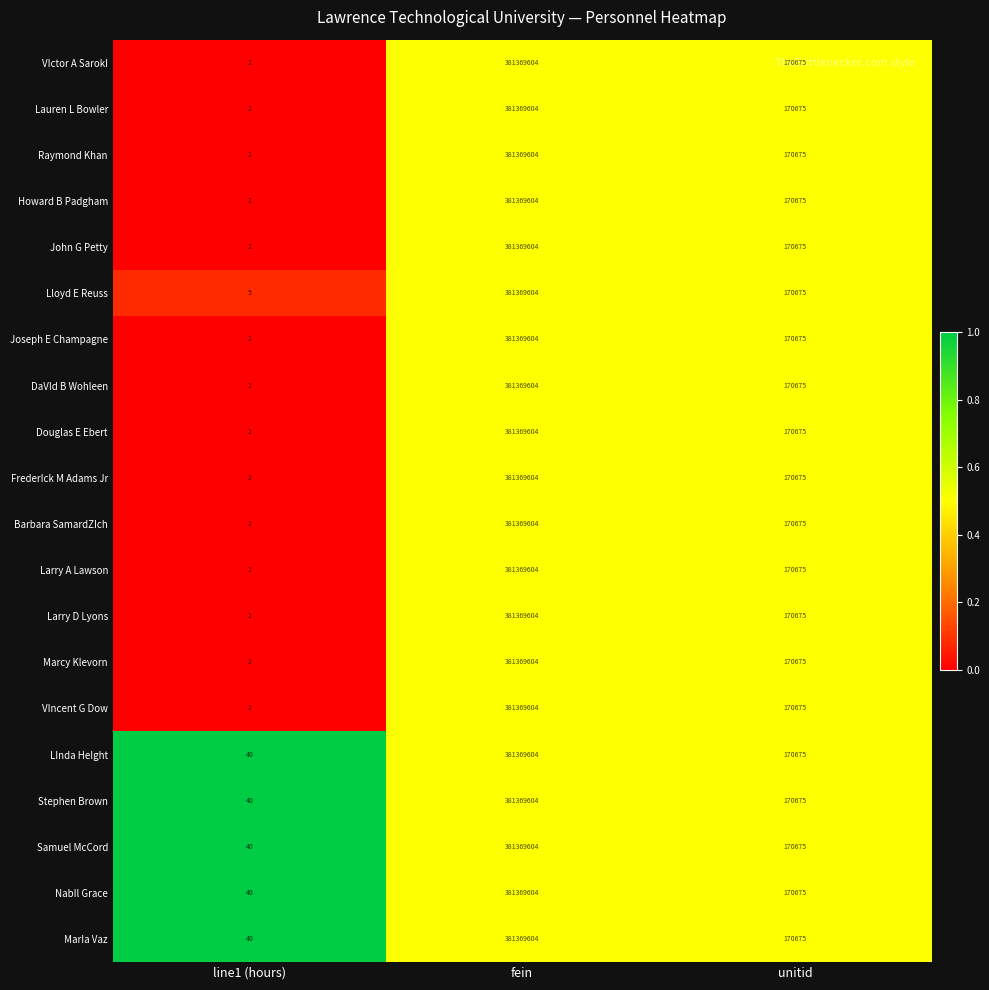

What is the approximate value of Howard B Padgham at fein?

381369604